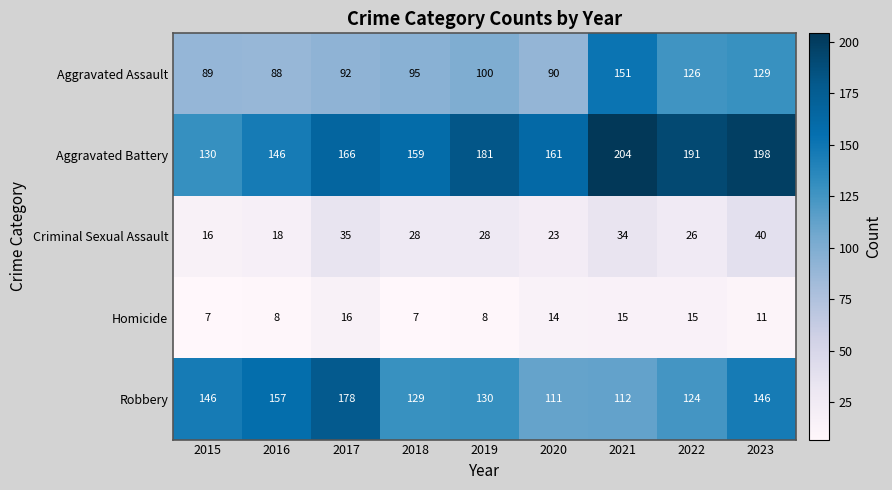

How many categories are shown in the chart?

9